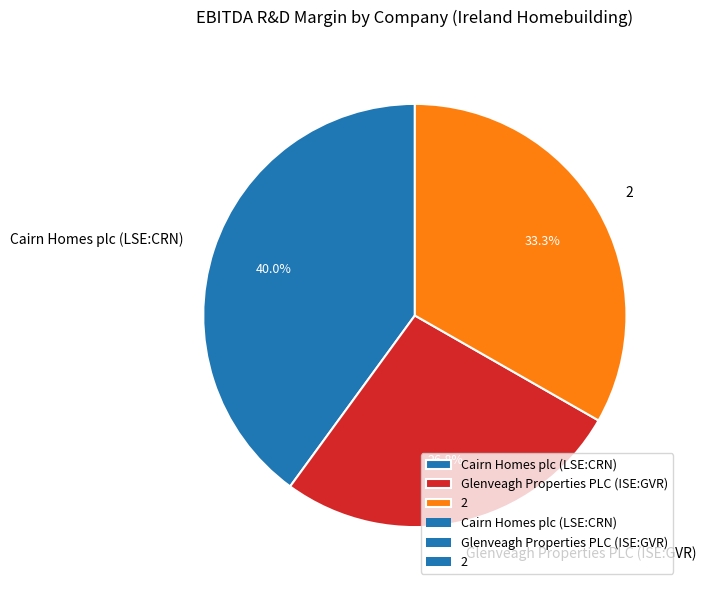

Which slice is the largest?

Cairn Homes plc (LSE:CRN)